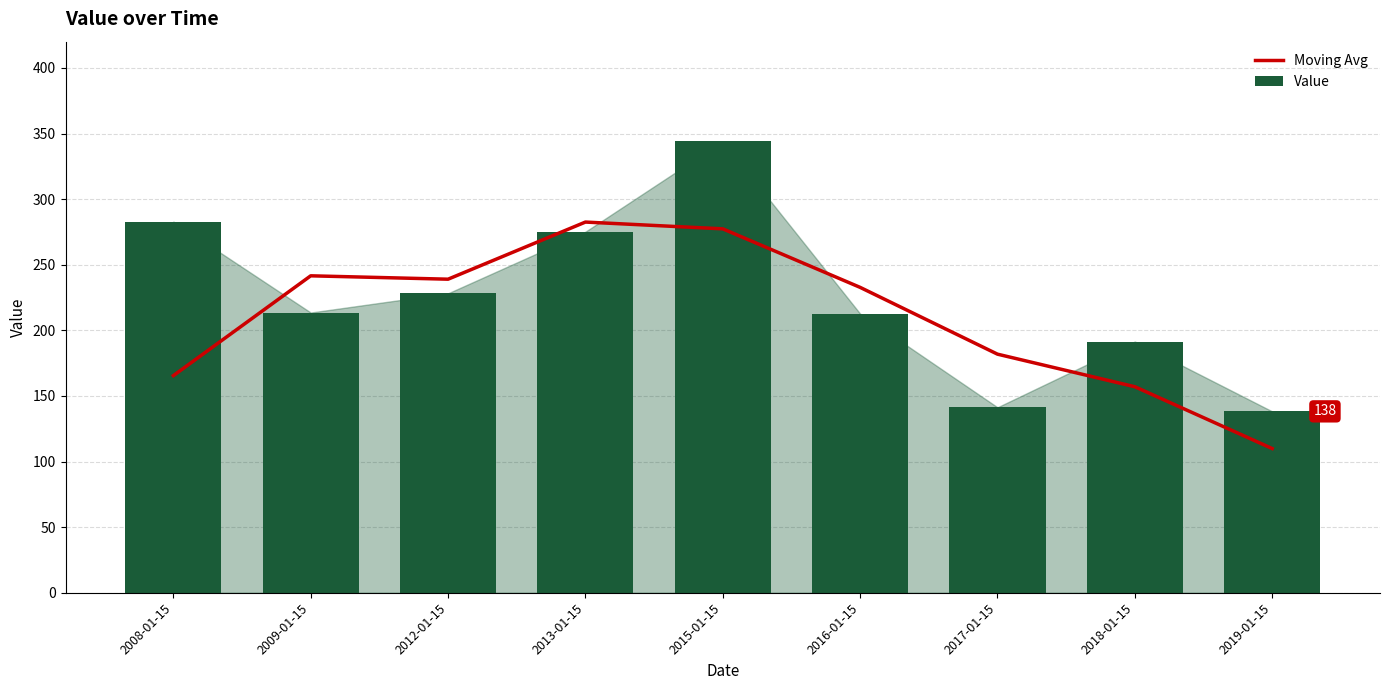

What is the spread (max minus min) of values at 2019-01-15?

28.3